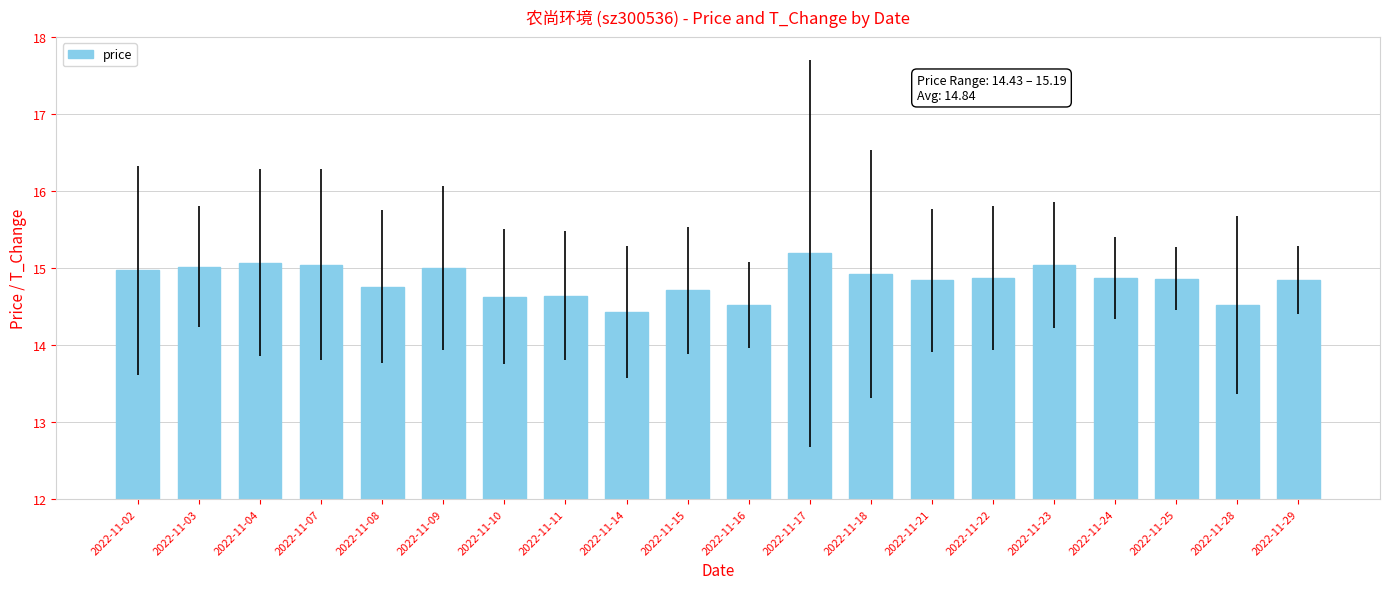

What is the difference between the values at 2022-11-28 and 2022-11-29?

0.3